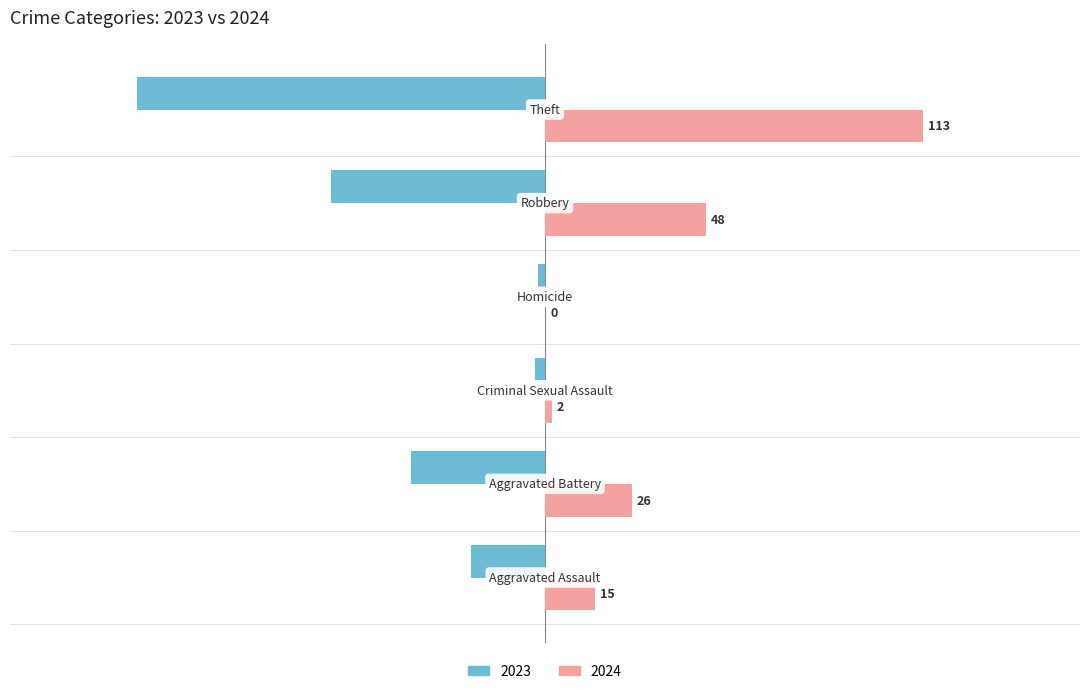

What is the sum of all 2024 values?

204